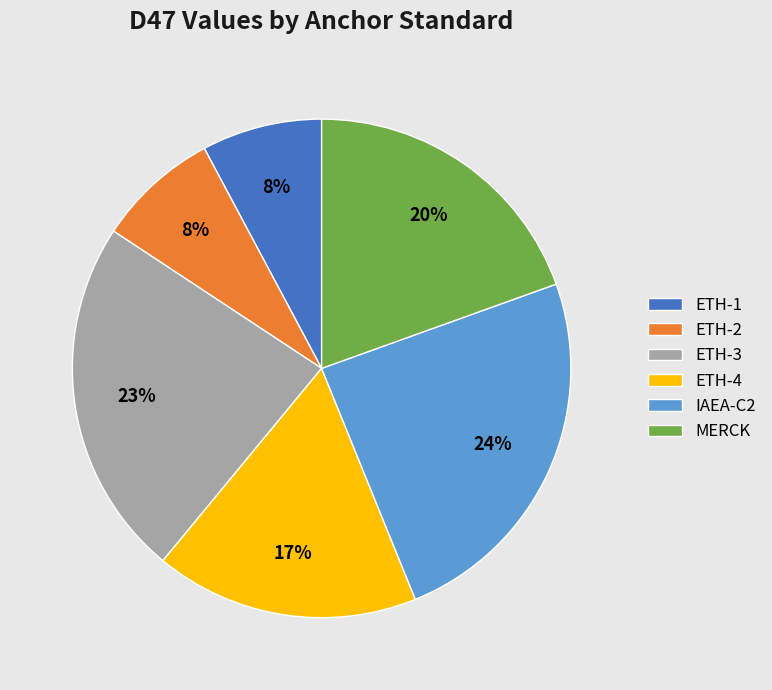

The ETH-2 slice represents 14% of the pie. True or false?

False